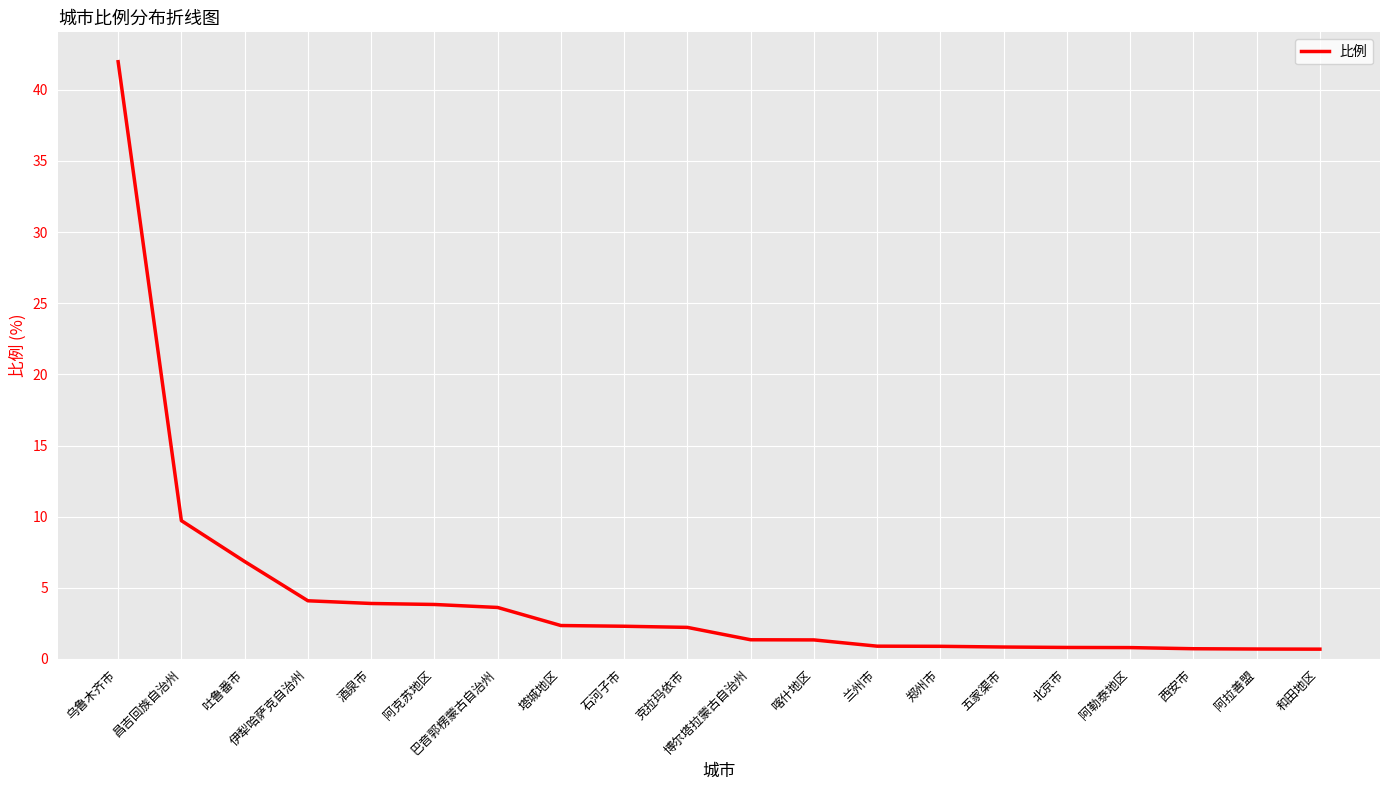

What is the difference between the maximum and second lowest values?

41.3